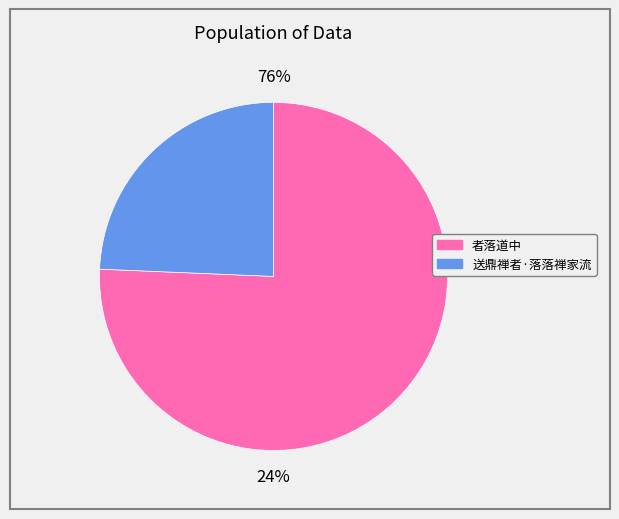

Combined, do 者落道中 and 送鼎禅者·落落禅家流 account for over 50%?

Yes